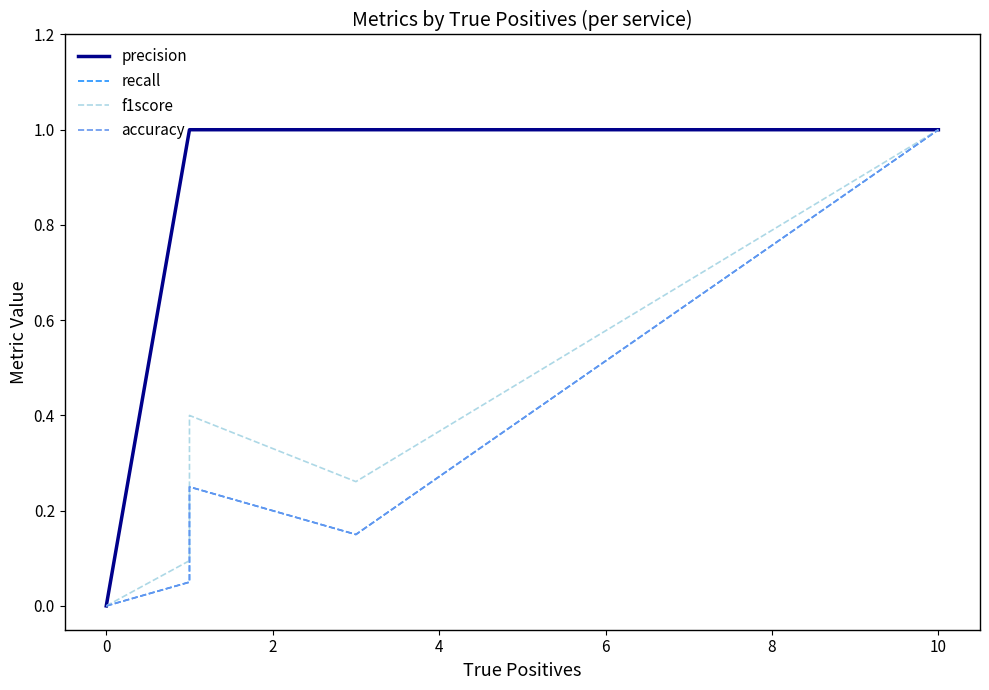

Which series has the largest range (max minus min)?

precision